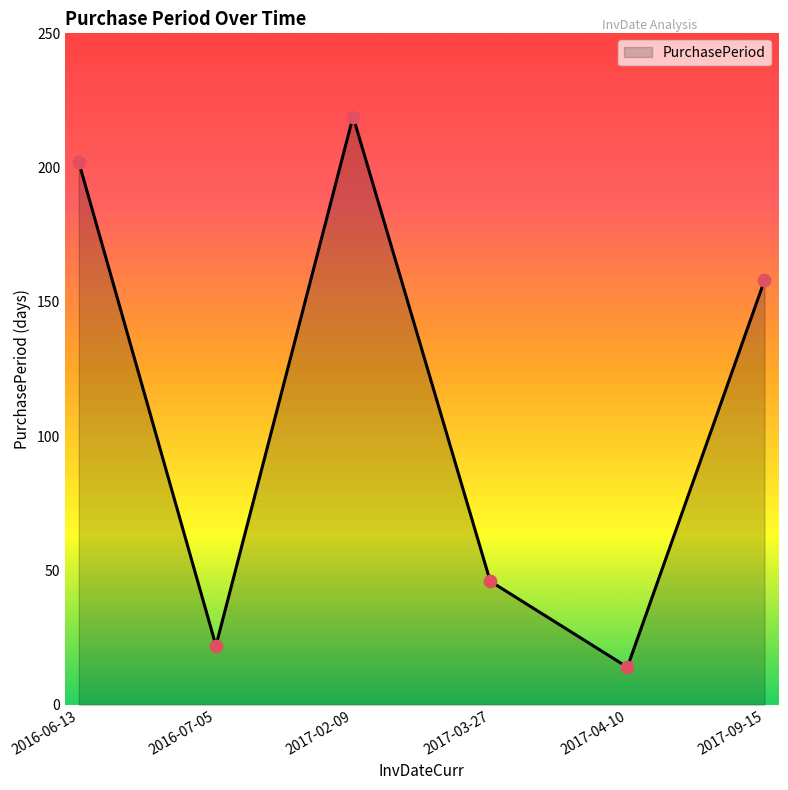

What is the change in value from 2016-07-05 to 2017-03-27?

+24